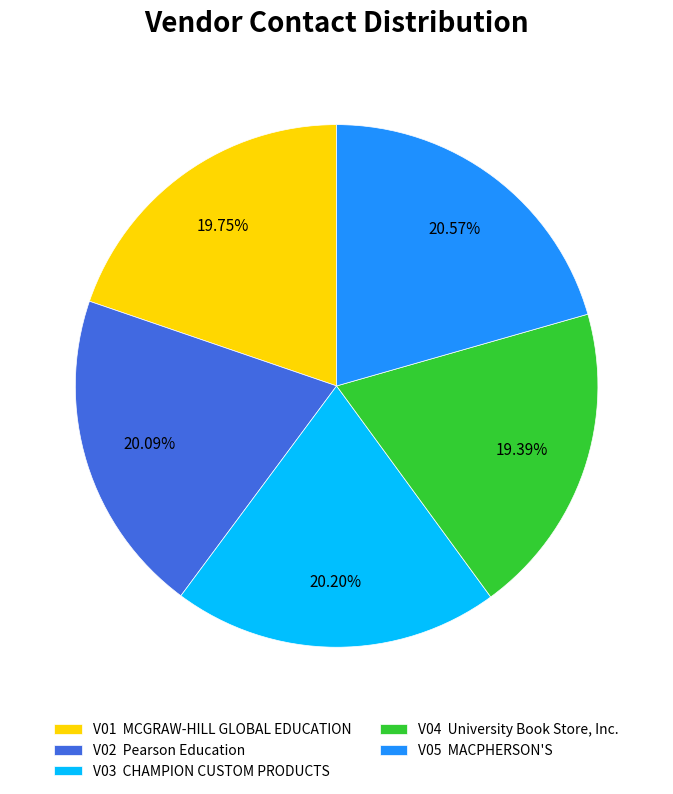

Is V02 the majority of the pie?

No